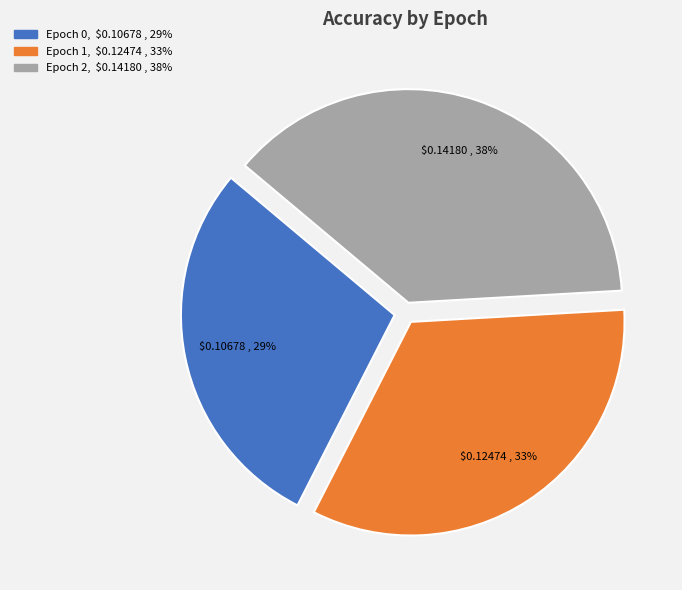

Is there any slice that represents more than half of the pie?

No